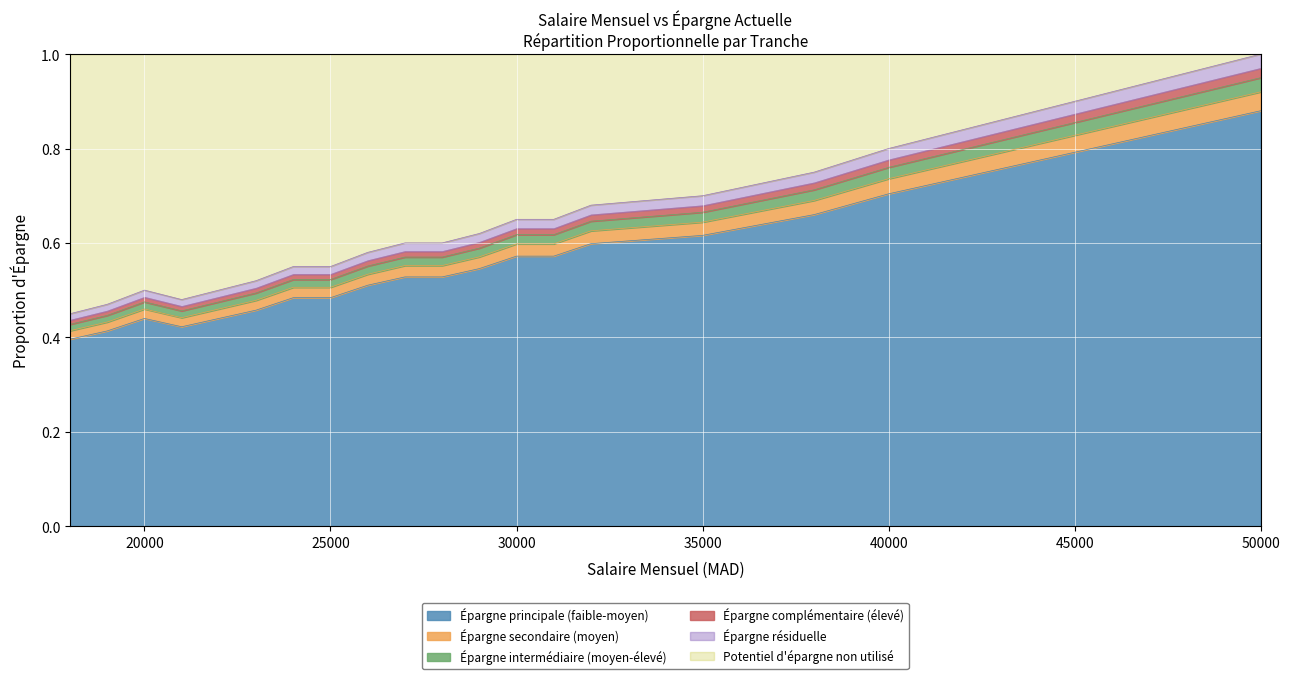

Between 24000 and 38000, which is larger?

38000